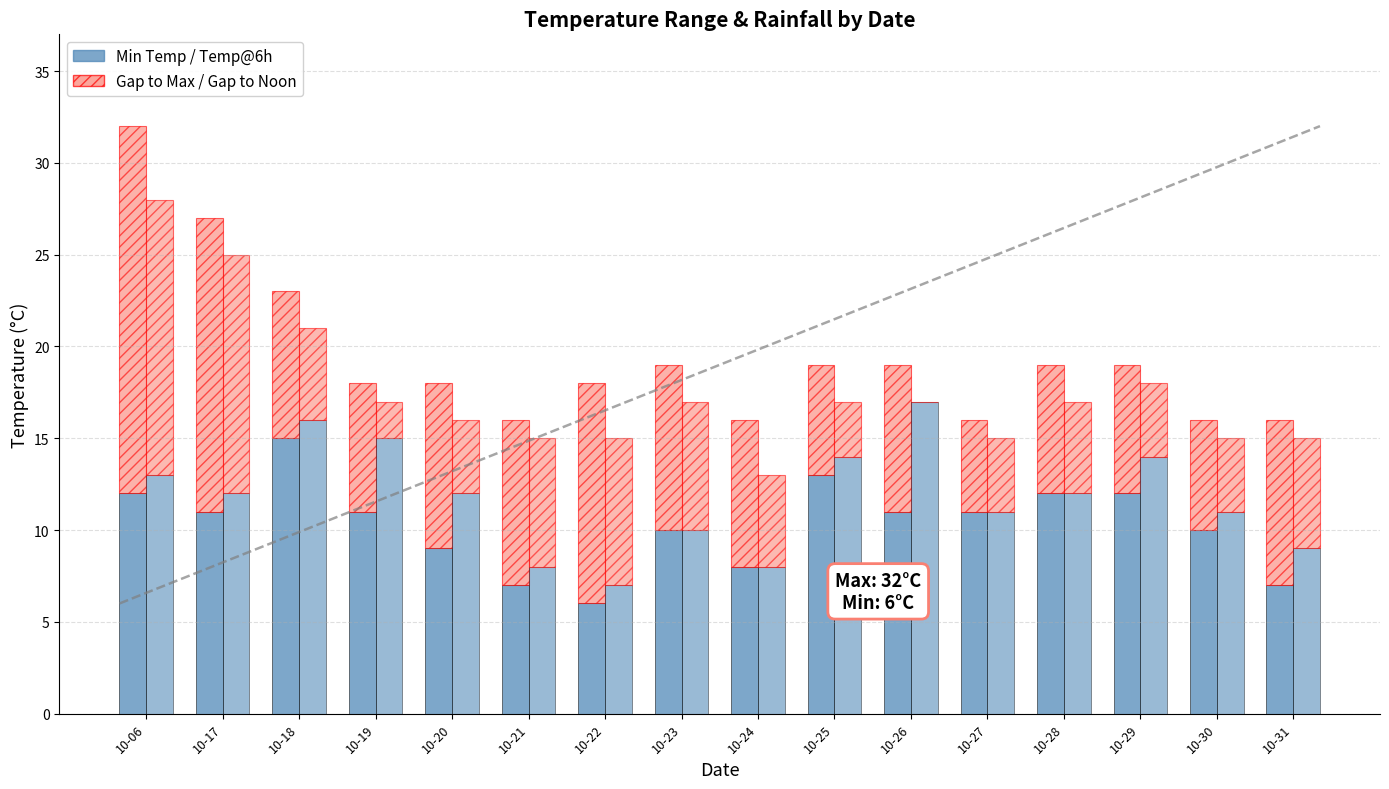

At 10-26, list the series in order from smallest to largest.

temp_12 gap, temp_max gap, temp_min, temp_6